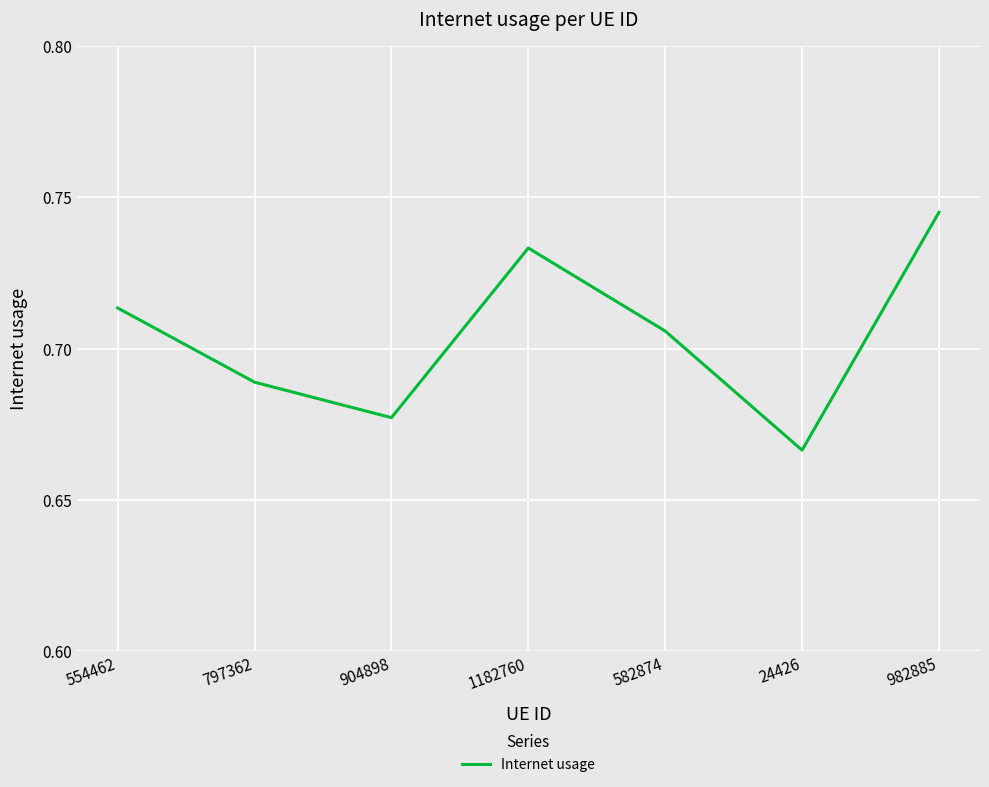

What position from the right is 982885?

1